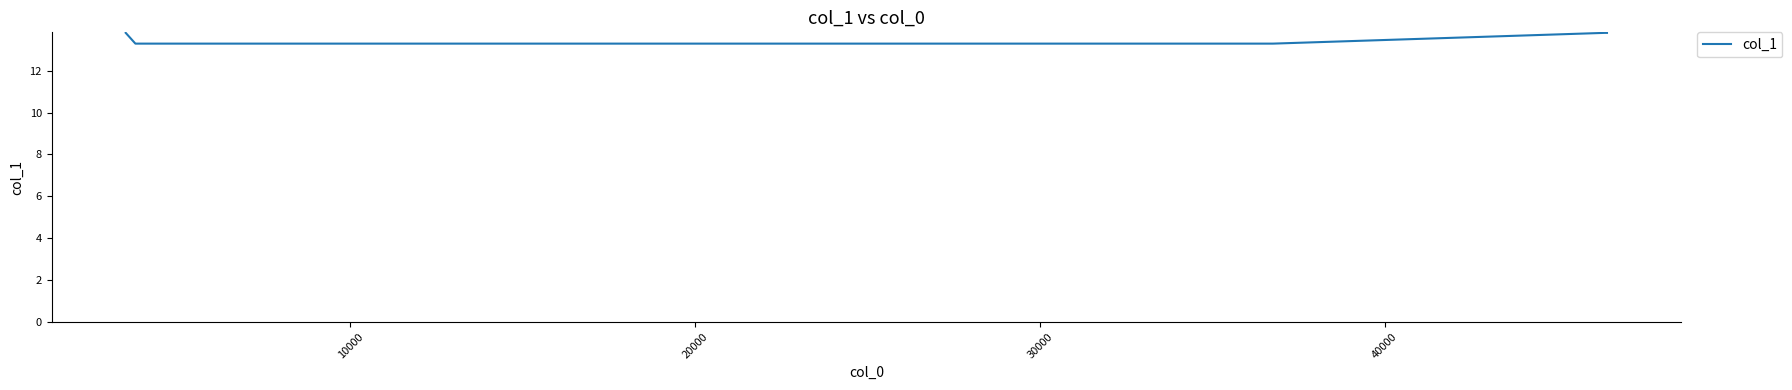

Count the number of data series in this chart.

1